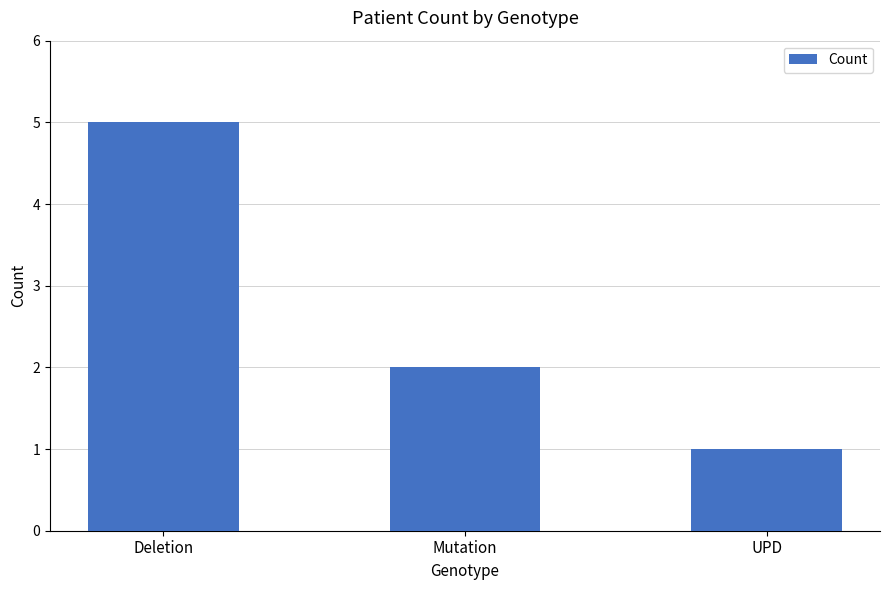

Reading left to right, list all the values displayed in this chart.

5	2	1